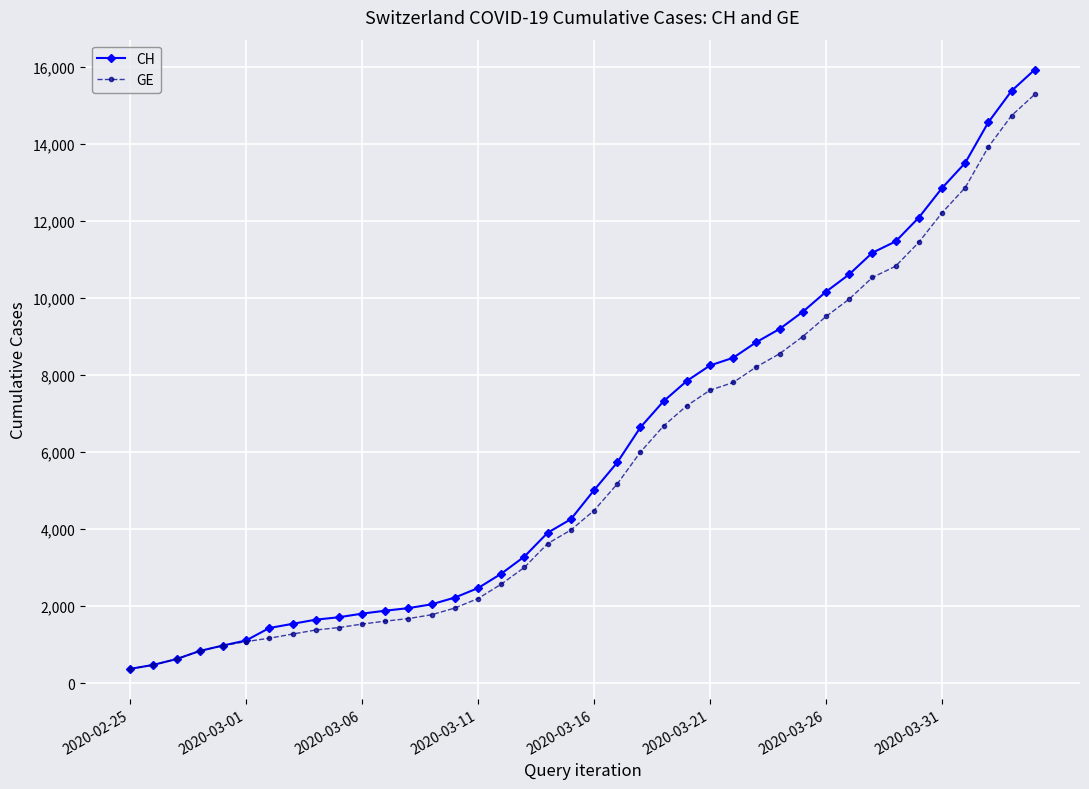

What is the smallest value displayed?

375